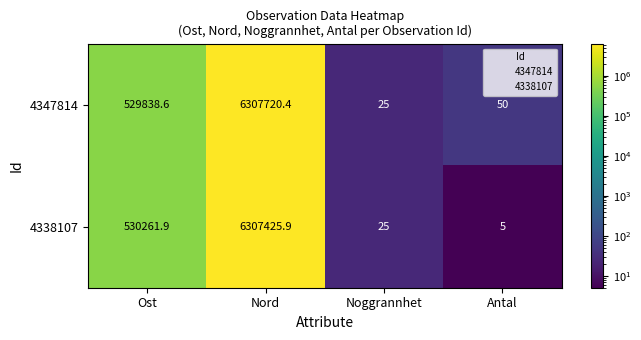

Which series changed the most between Ost and Antal?

4338107